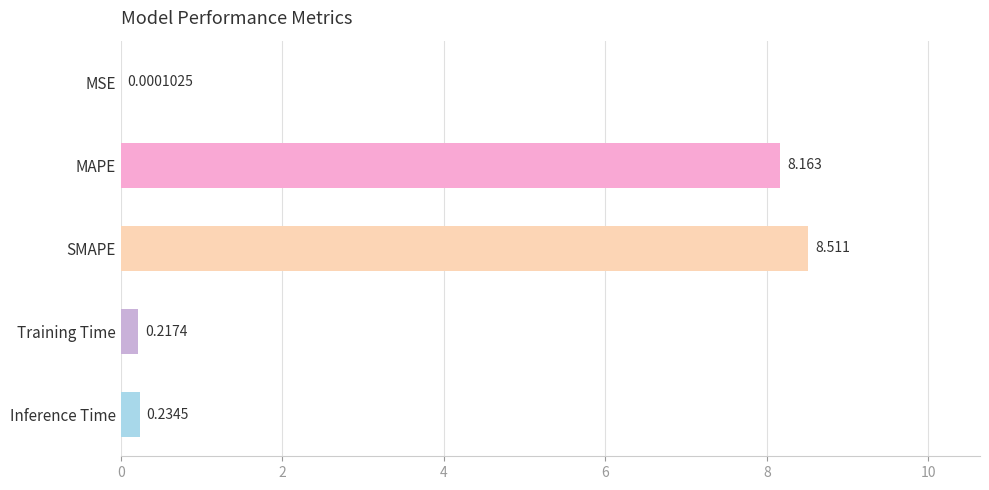

What is the average value?

3.4